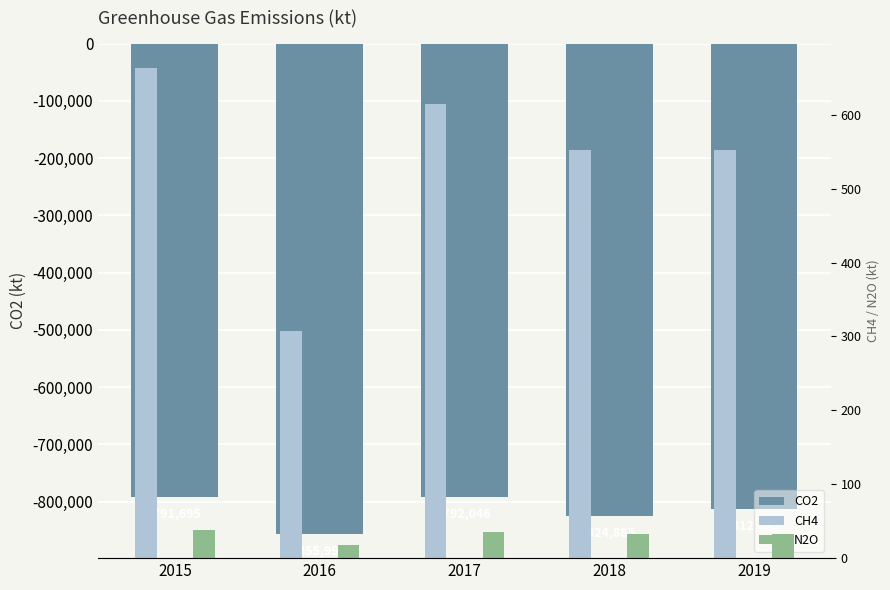

What is the sum of the CH4 values at 2018 and 2016?

860